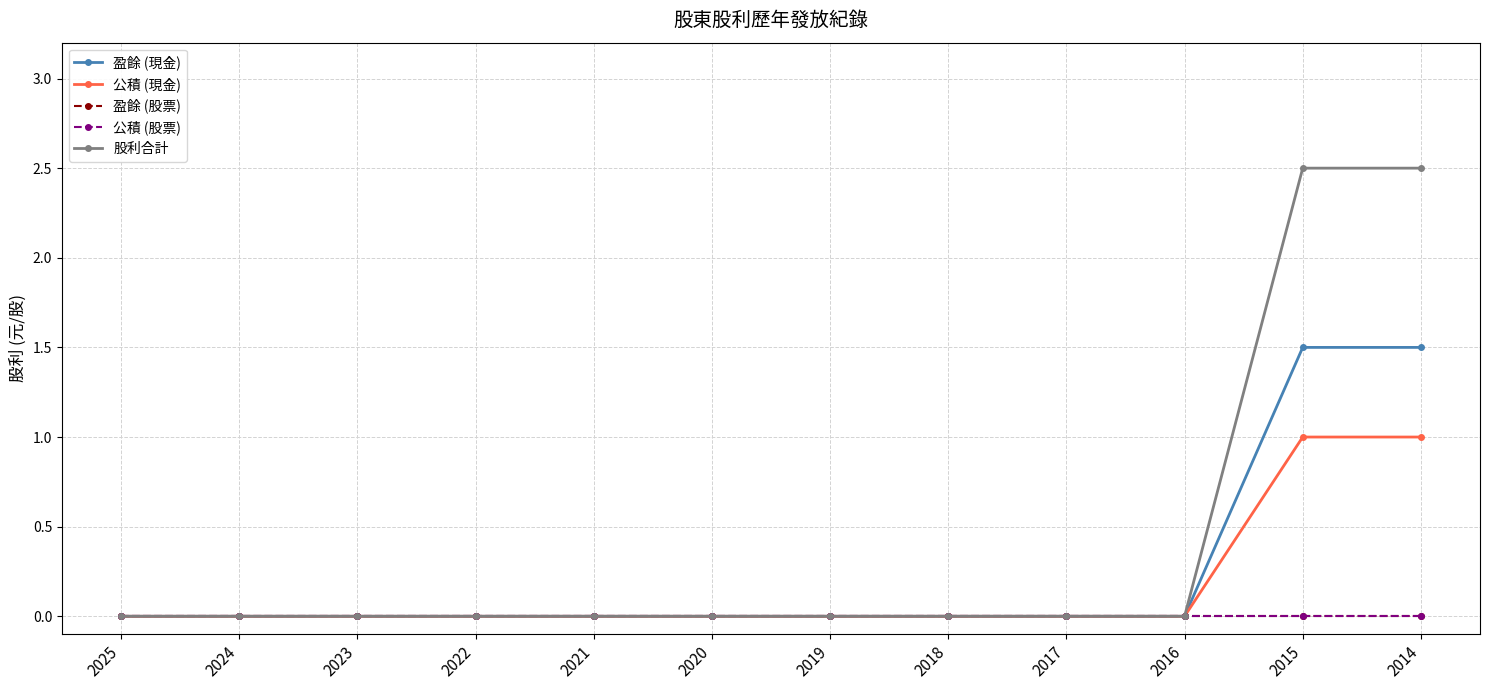

Is this an area chart (filled region under the line)?

No